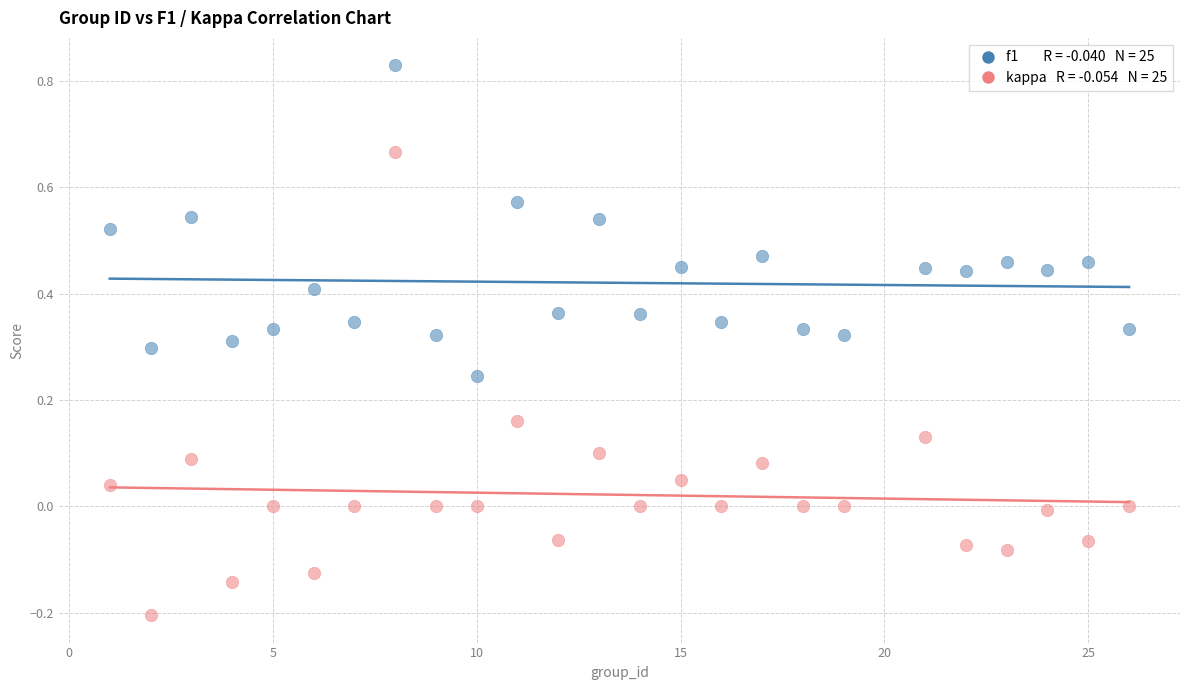

Across all data points, what is the range of Y values (max minus min)?

1.0